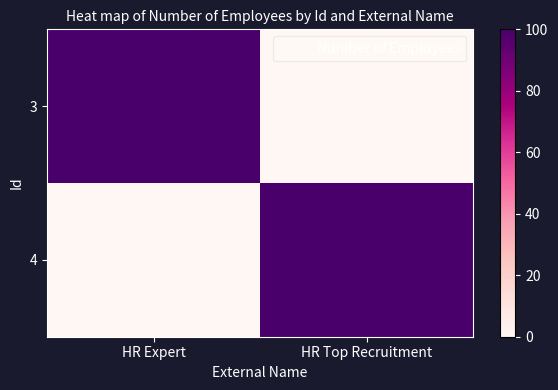

What is the total value across all series at HR Expert?

100